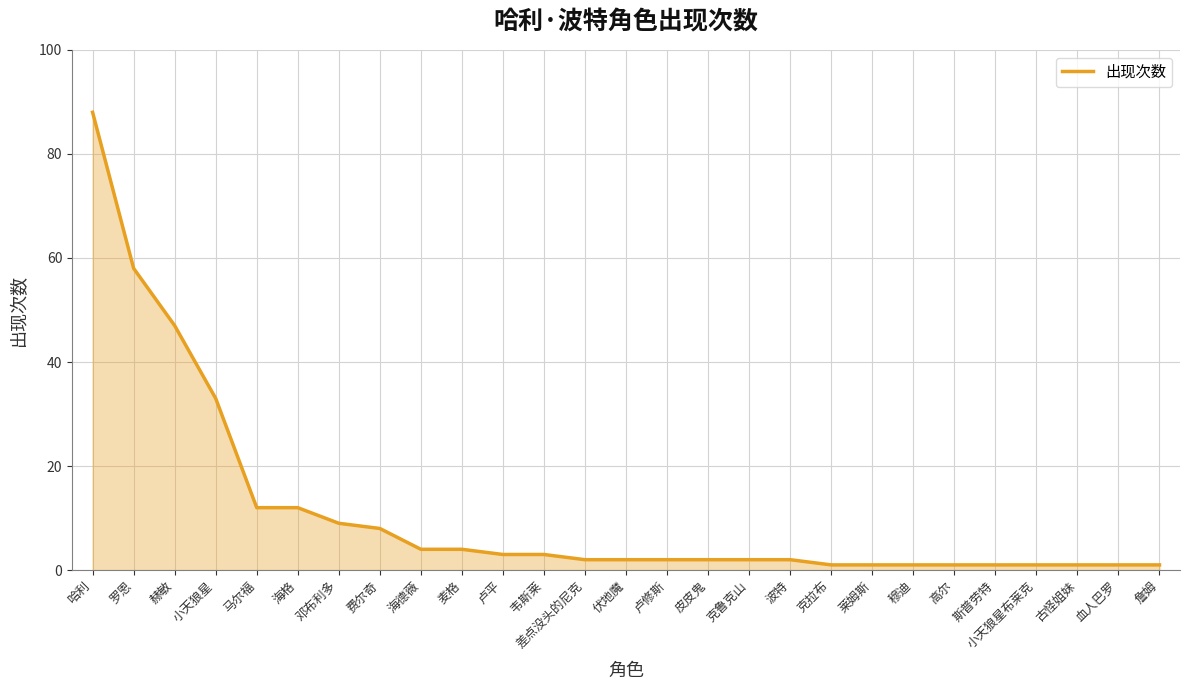

How many series are shown in this chart?

1